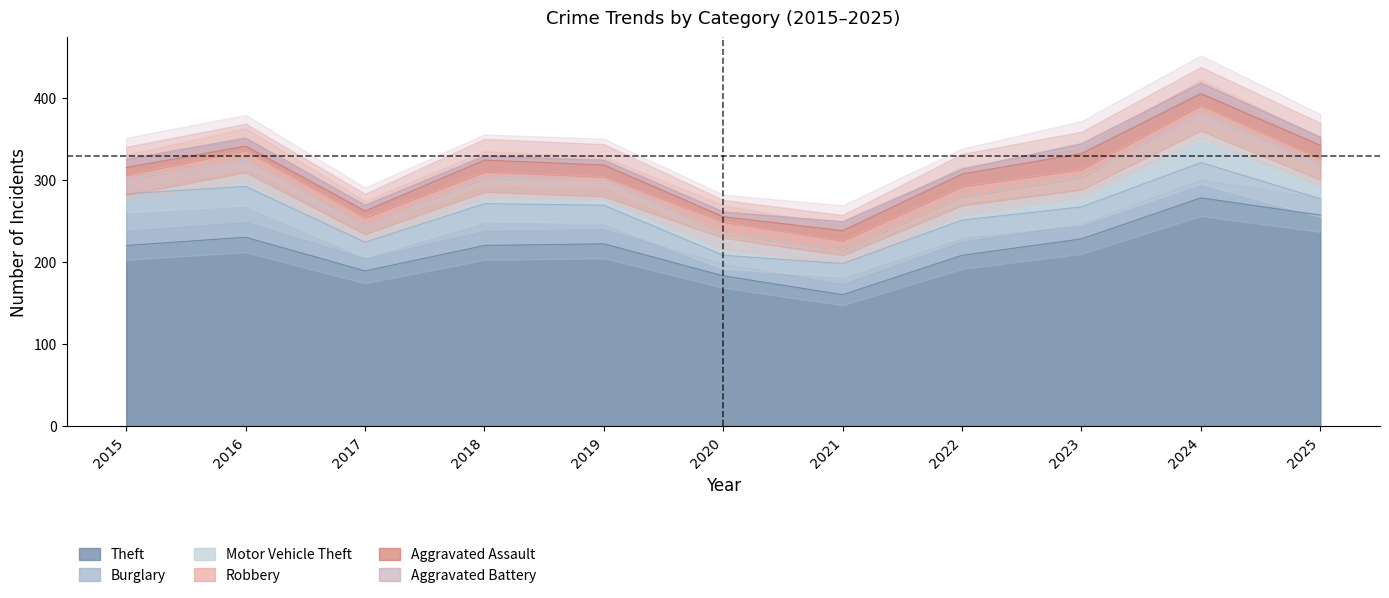

True or false: Theft and Motor Vehicle Theft cross at least once.

False